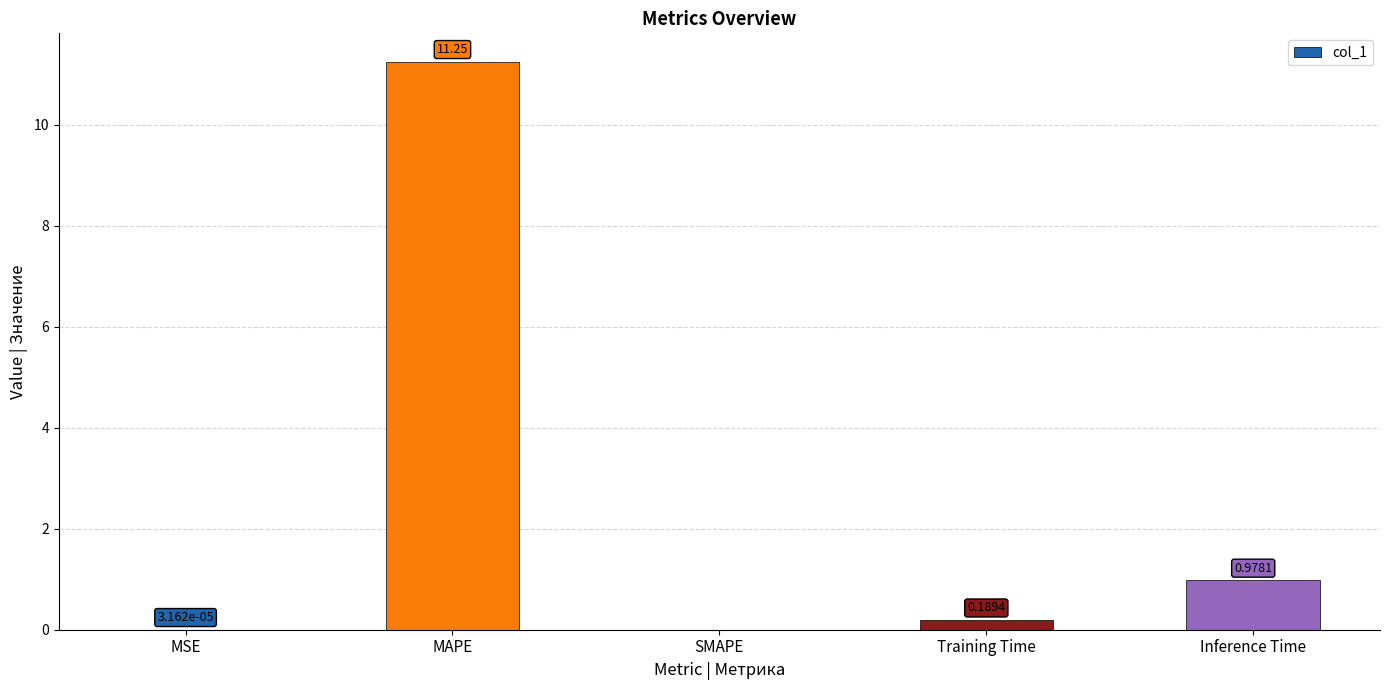

At which category does the chart reach its peak across all series?

MAPE